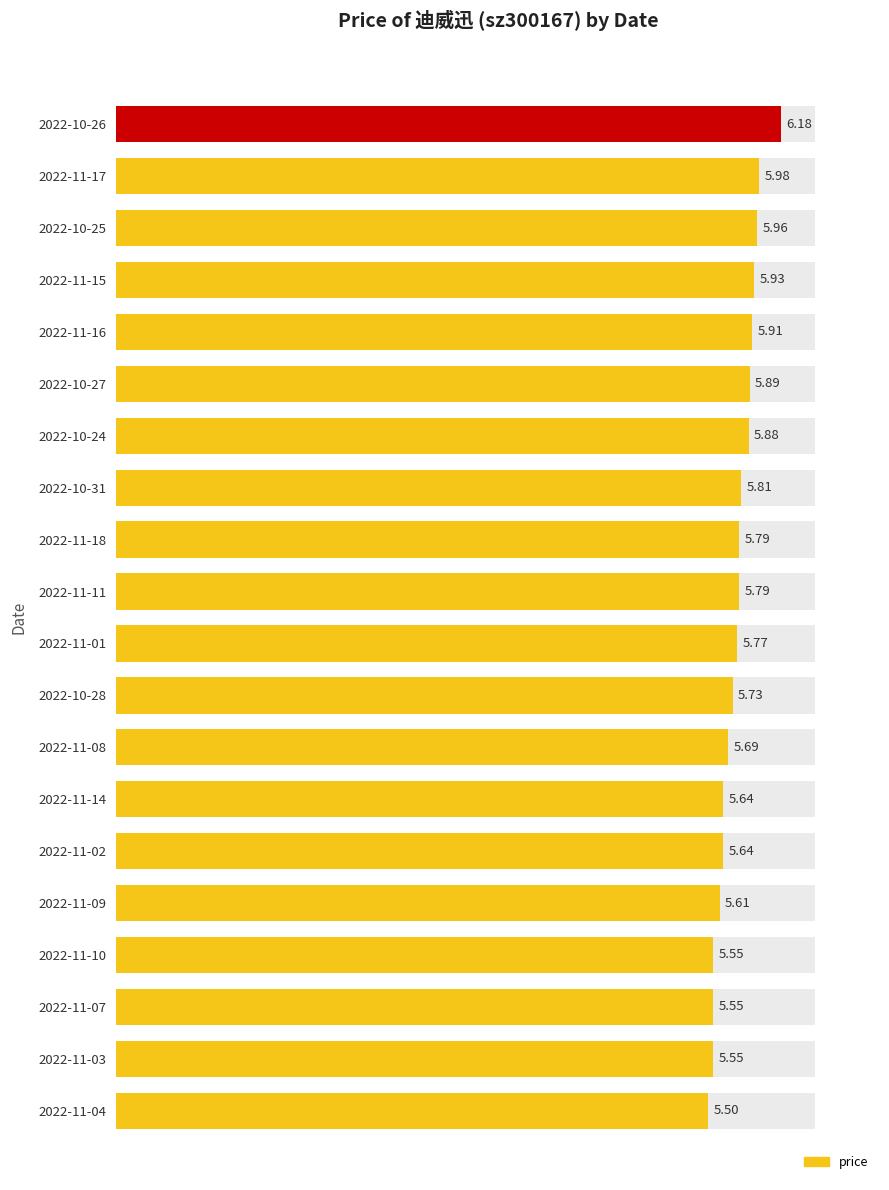

What is the greatest value displayed?

6.2